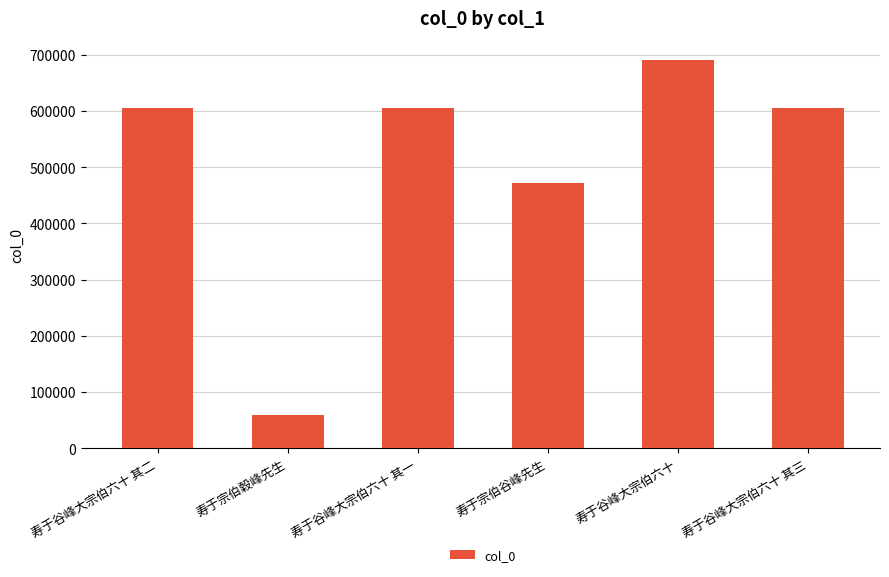

At which category does the chart reach its minimum across all series?

寿于宗伯穀峰先生